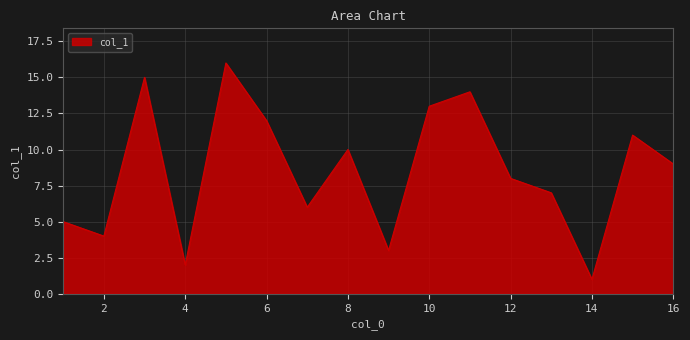

What is the difference between the maximum and minimum values?

15